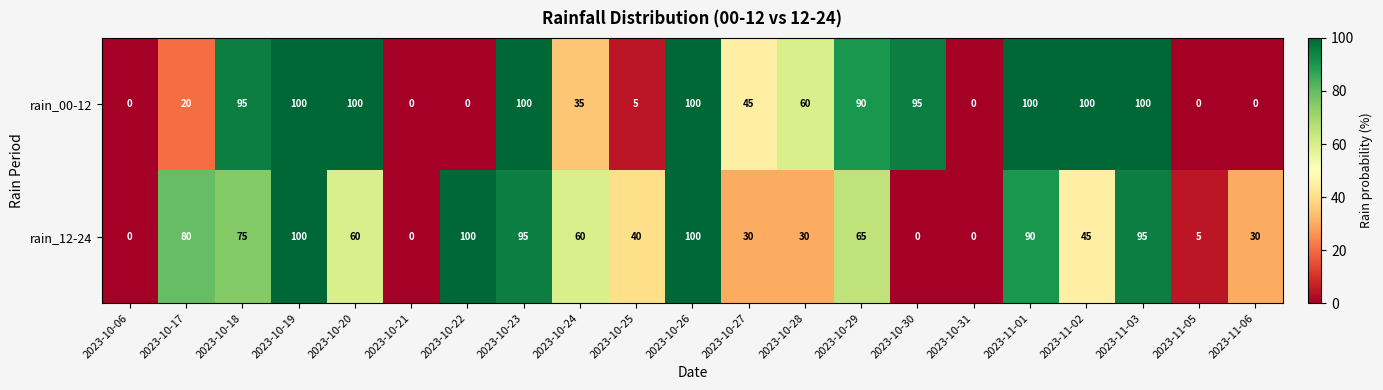

True or false: rain_00-12 has a value of 34 at 2023-10-17.

False